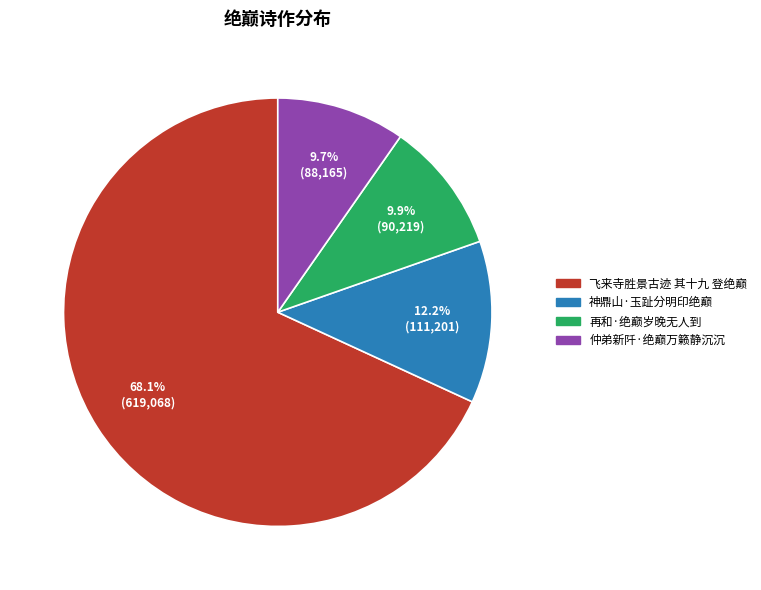

True or false: 神鼎山·玉趾分明印绝巅 accounts for 21% of the total.

False